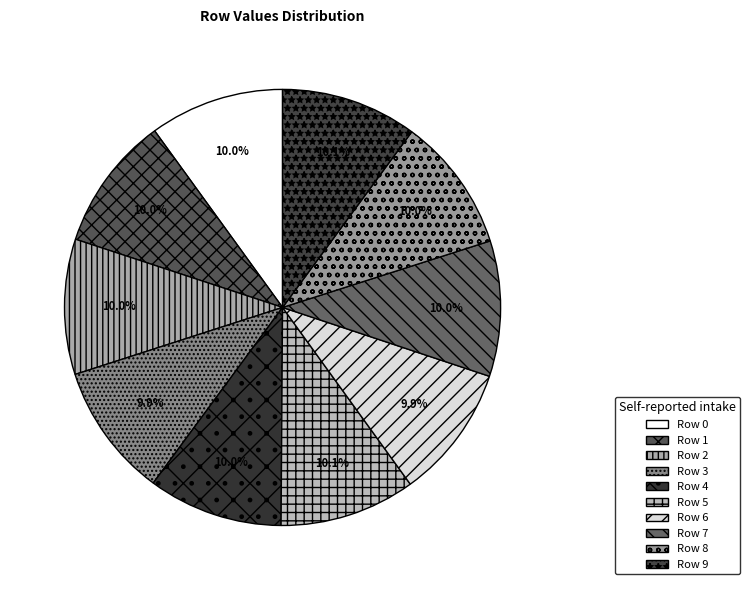

Does any single category account for the majority?

No